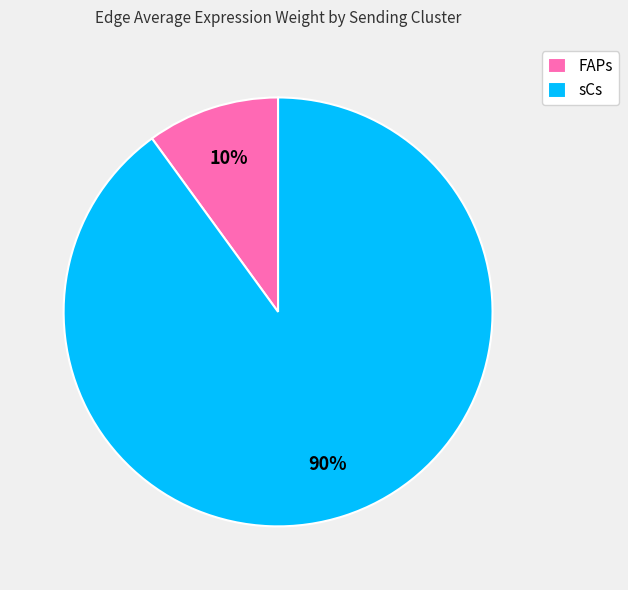

How many segments does this pie chart have?

2